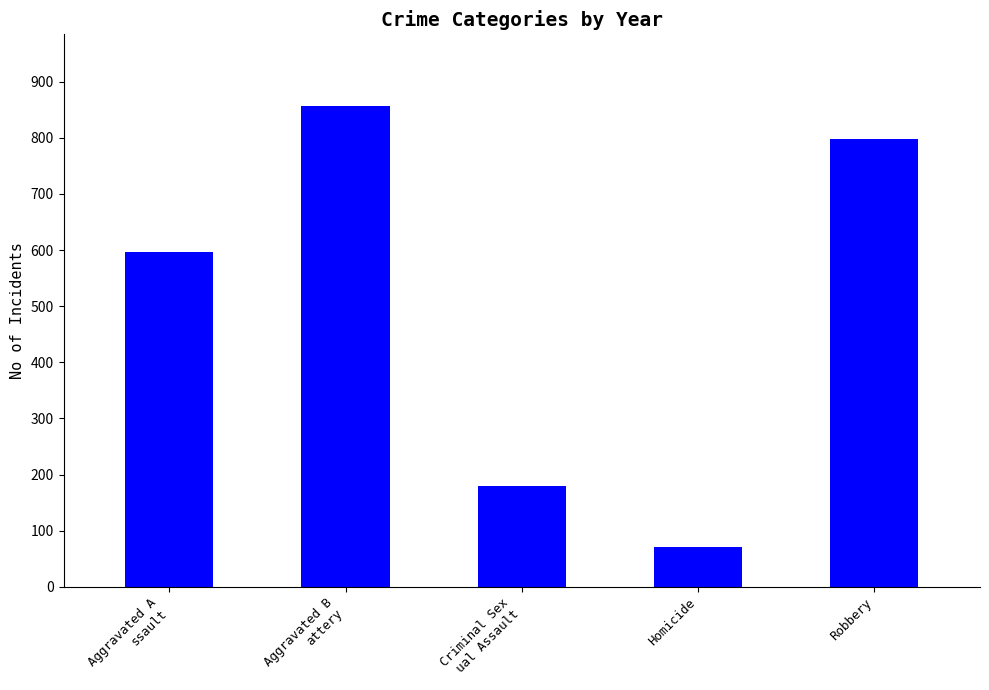

What position from the right is Robbery?

1